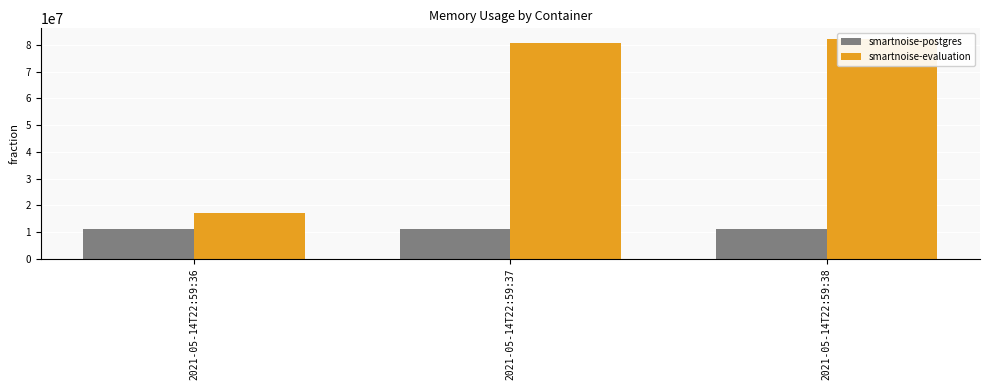

What is the value of the smartnoise-postgres bar at the 2nd from the left?

11108352